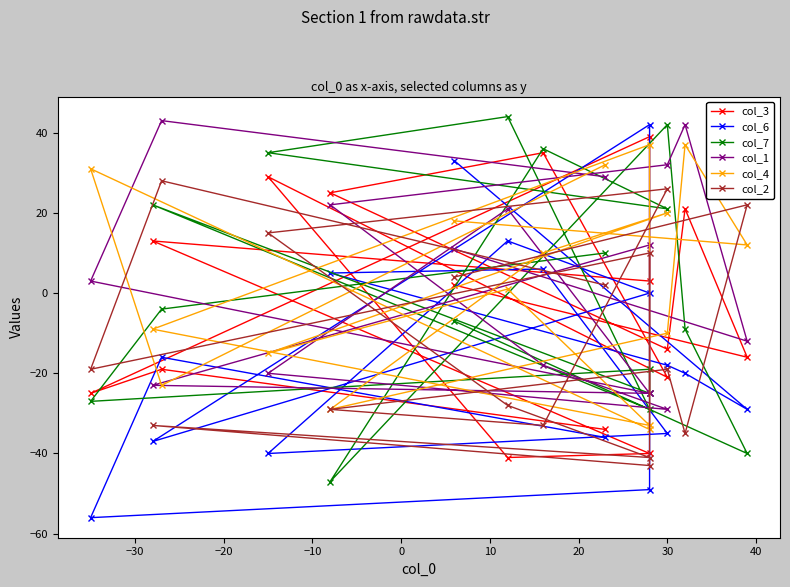

How many positive values does the col_4 series have?

9